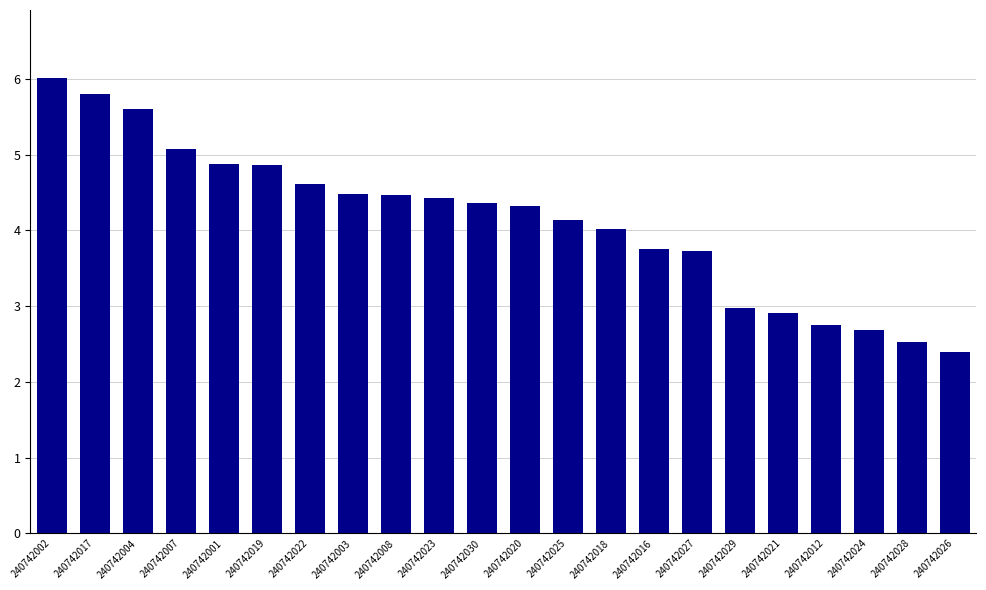

What is the label of the 20th bar from the left?

240742024